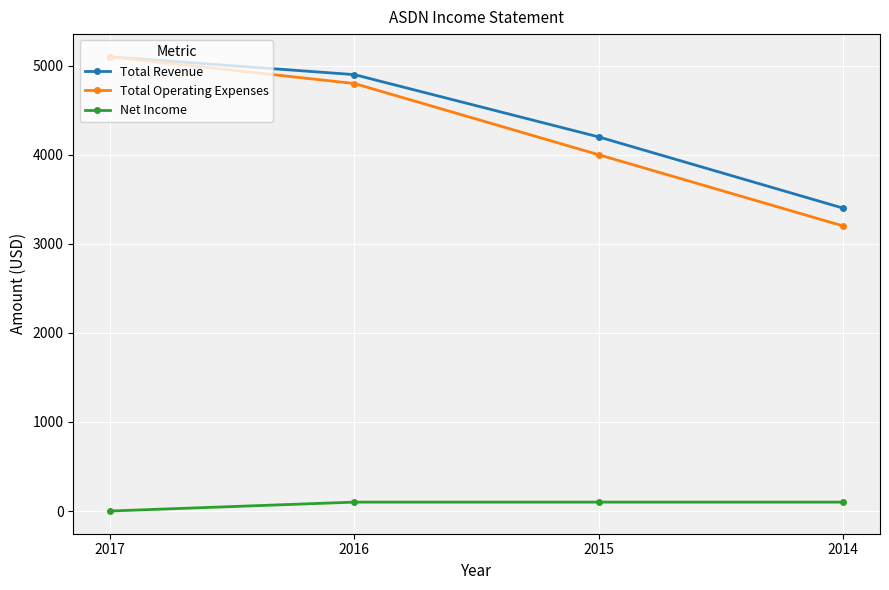

What is the difference between the highest and lowest values at 2017?

5100